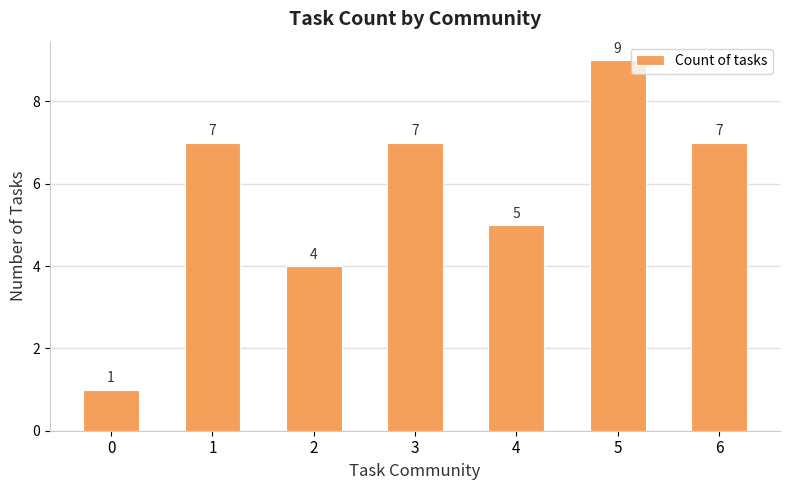

Does the chart contain any negative values?

No